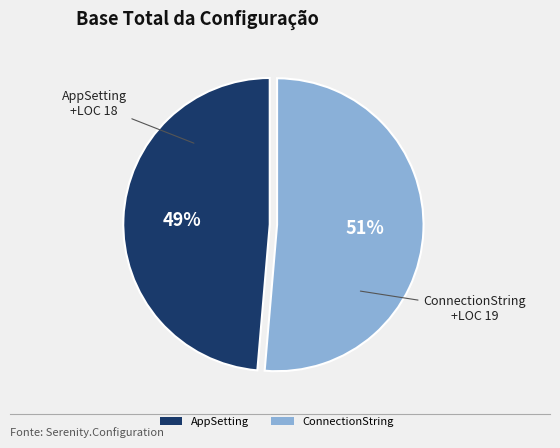

What percentage is the ConnectionString slice, to the nearest percent?

51%